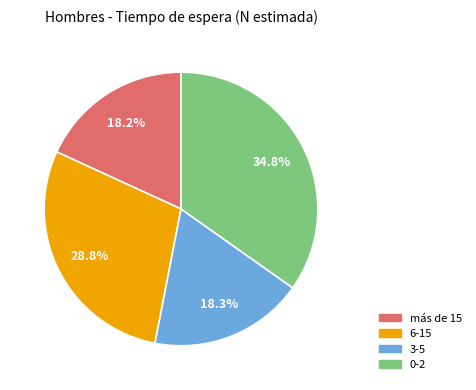

Is 6-15 the majority of the pie?

No